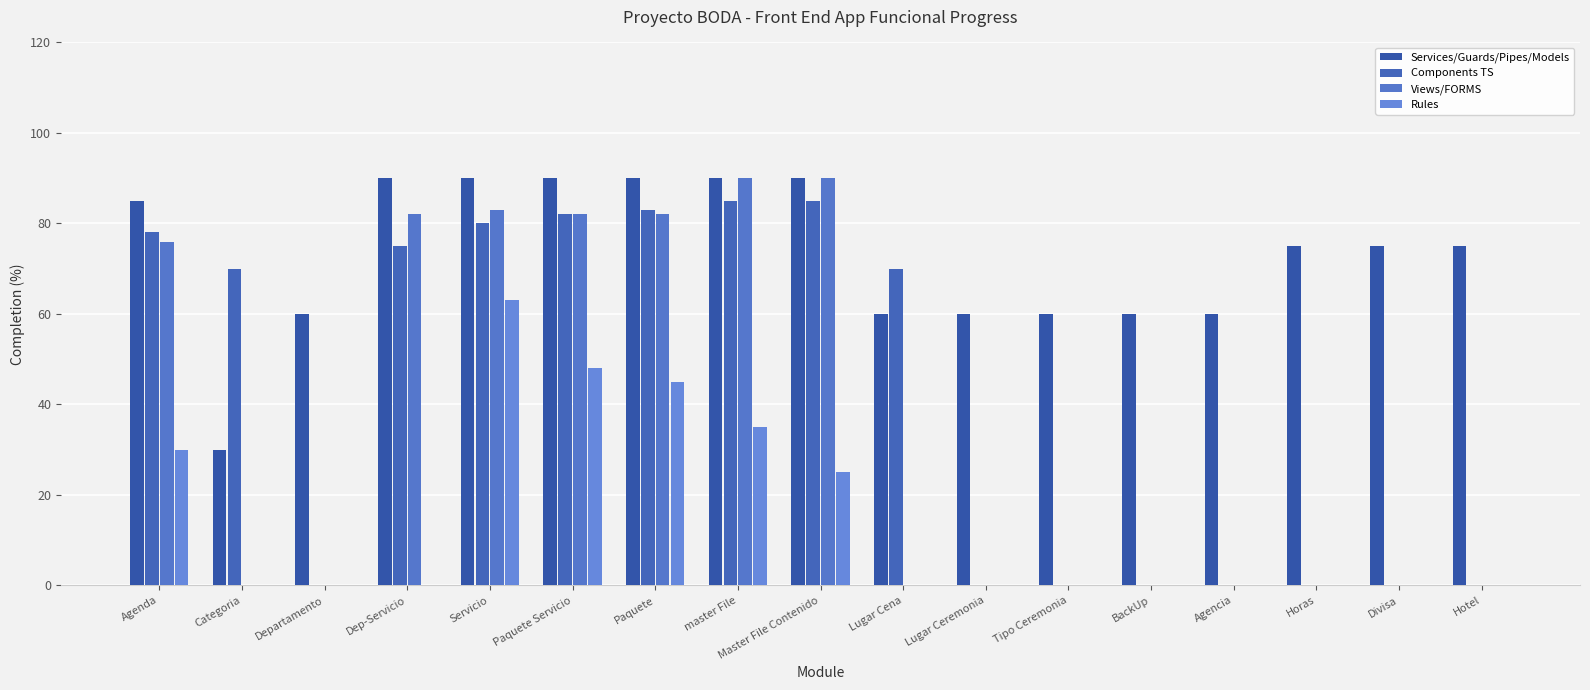

What is the difference between the Services/Guards/Pipes/Models values at Paquete Servicio and Lugar Ceremonia?

30